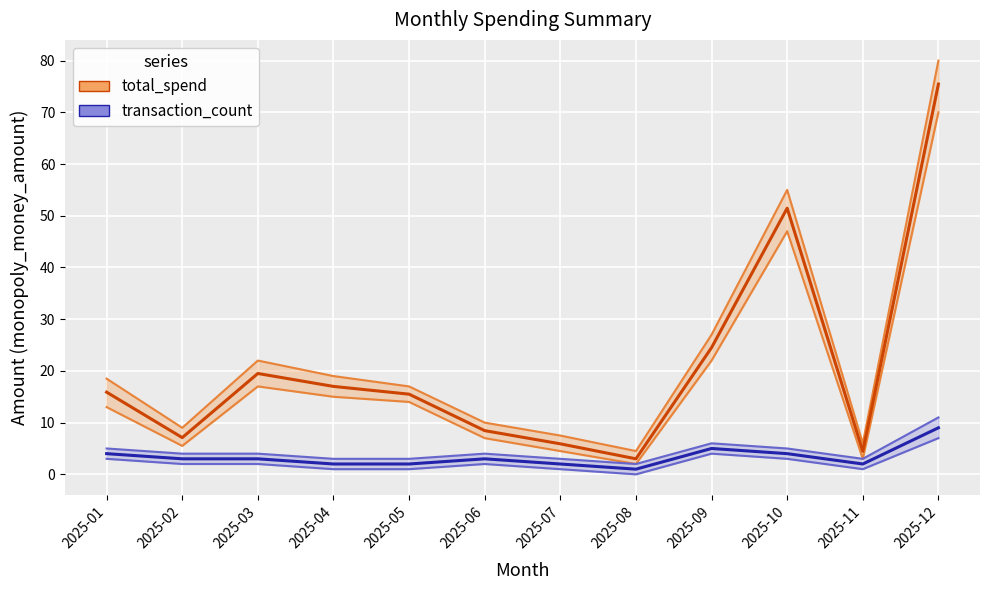

What is the value of the total_spend point at the 2nd from the left?

7.1